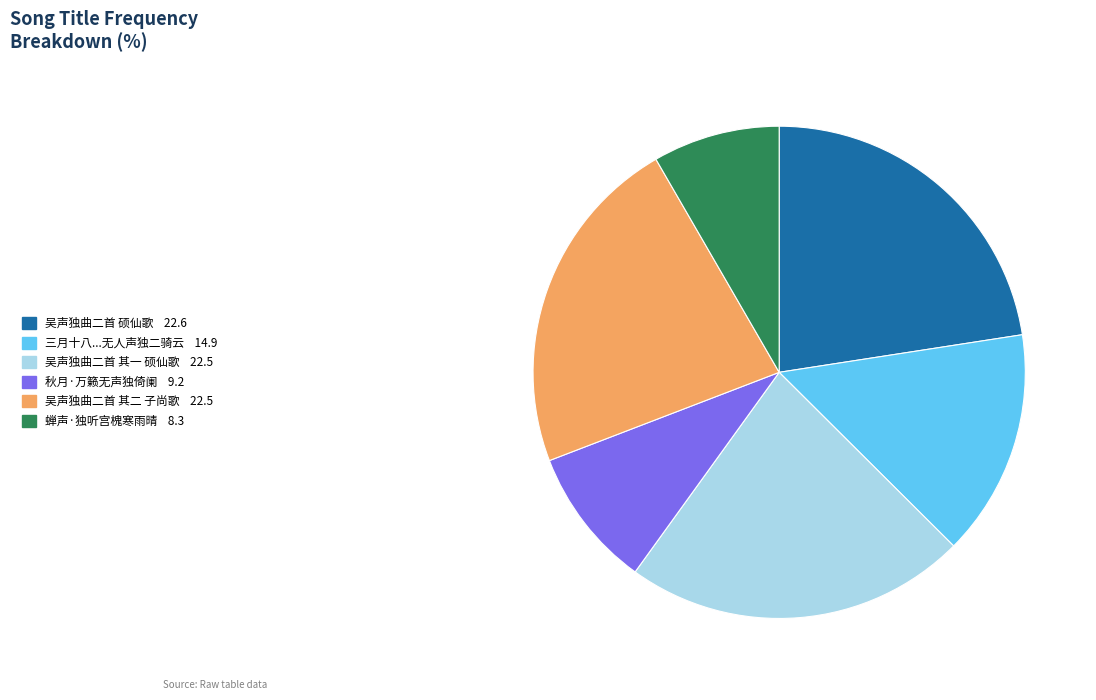

Is there any slice that represents more than half of the pie?

No